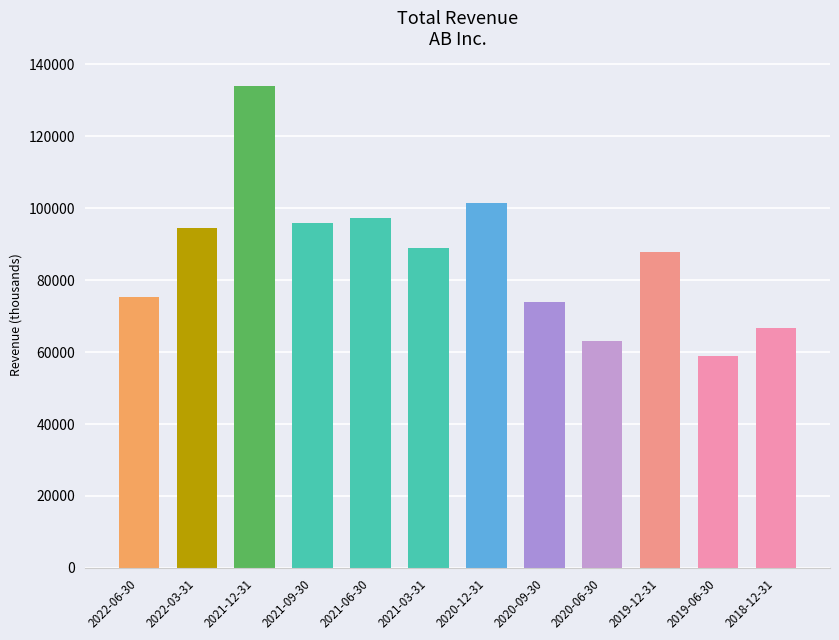

Reading right to left, what are all the values shown in this chart?

66800	59000	87900	63200	73900	101400	88900	97400	95900	134100	94400	75400